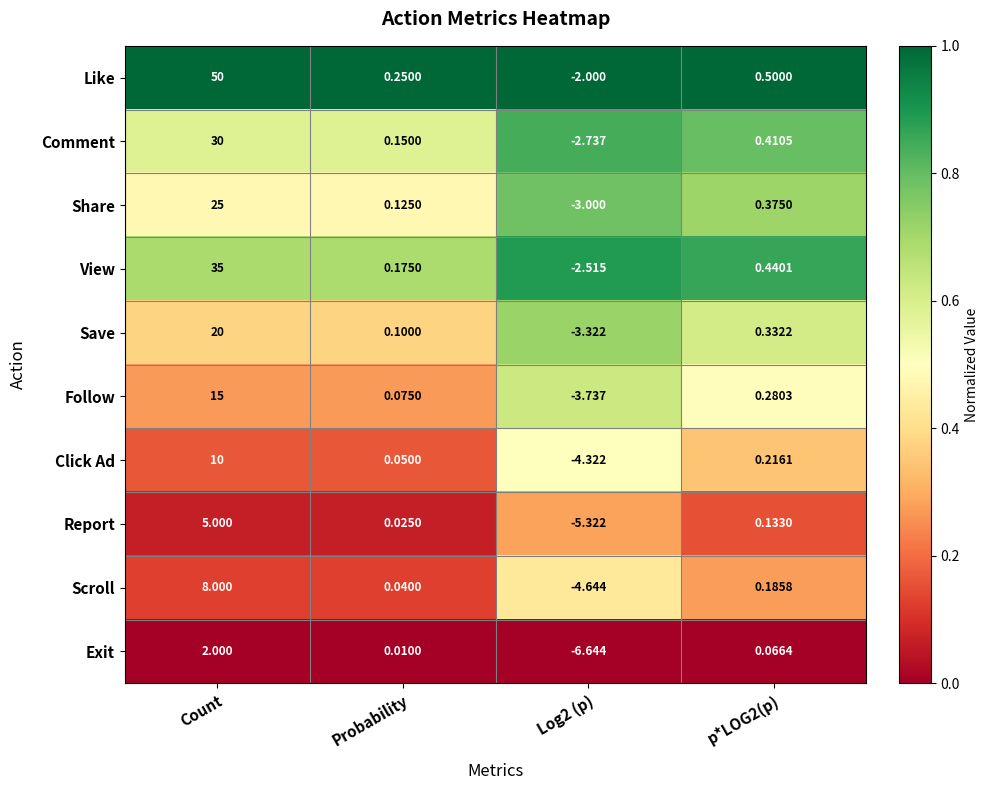

Rank the series by their maximum value, from lowest to highest.

Exit, Report, Scroll, Click Ad, Follow, Save, Share, Comment, View, Like